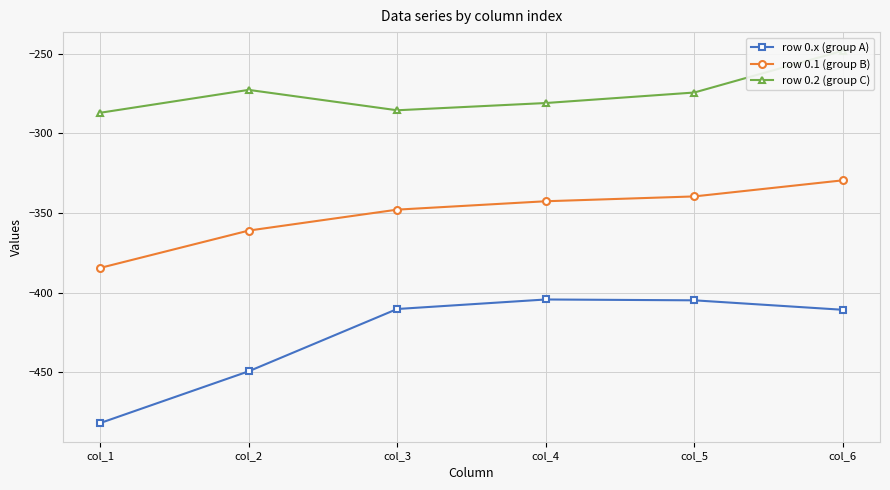

What is the sum of the row 0.x (group A) values at col_4 and col_2?

-853.8